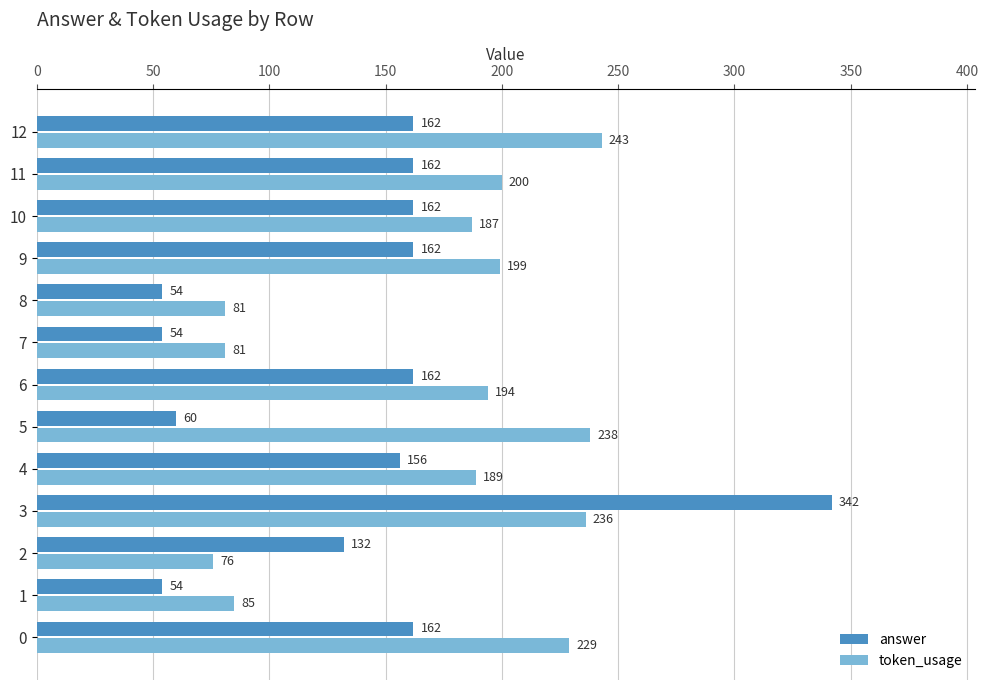

The value of token_usage at 5 is 238. True or false?

True